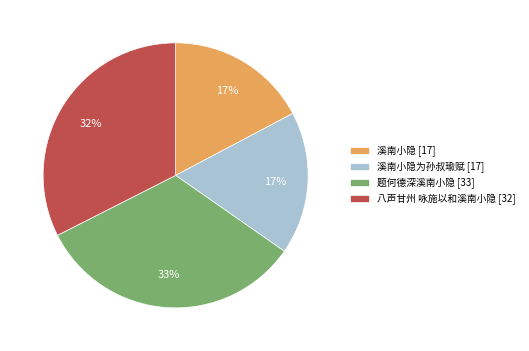

True or false: 溪南小隐为孙叔瑜赋 [17] accounts for 17% of the total.

True